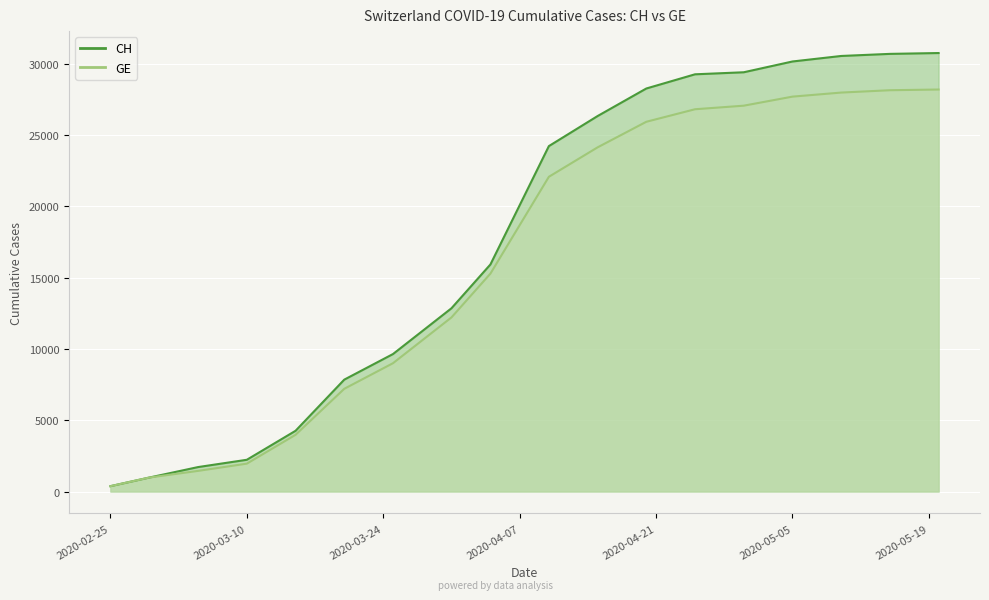

At which category is the sum across all series the highest?

2020-05-20